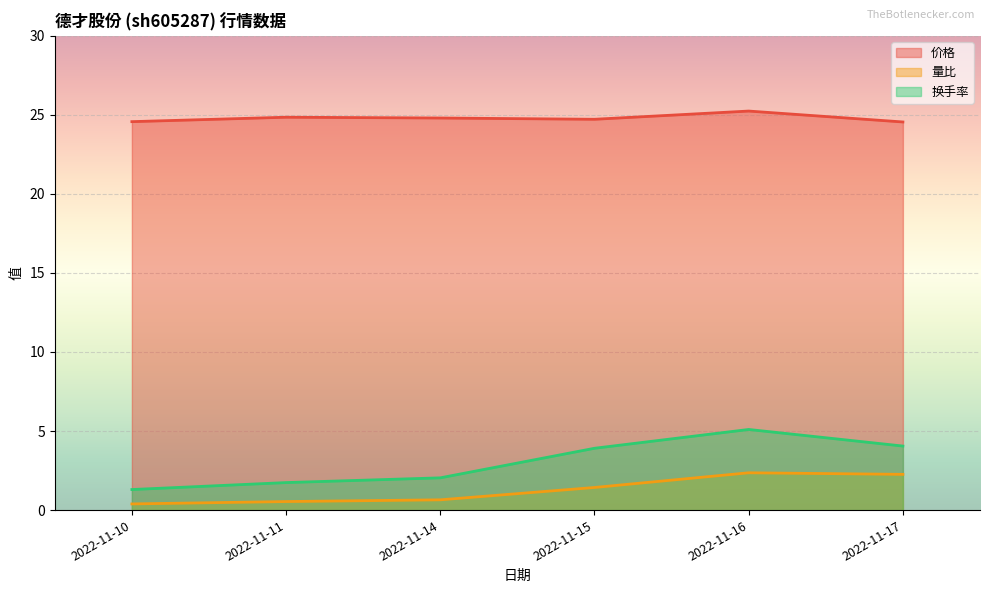

Count the number of categories in the chart.

6